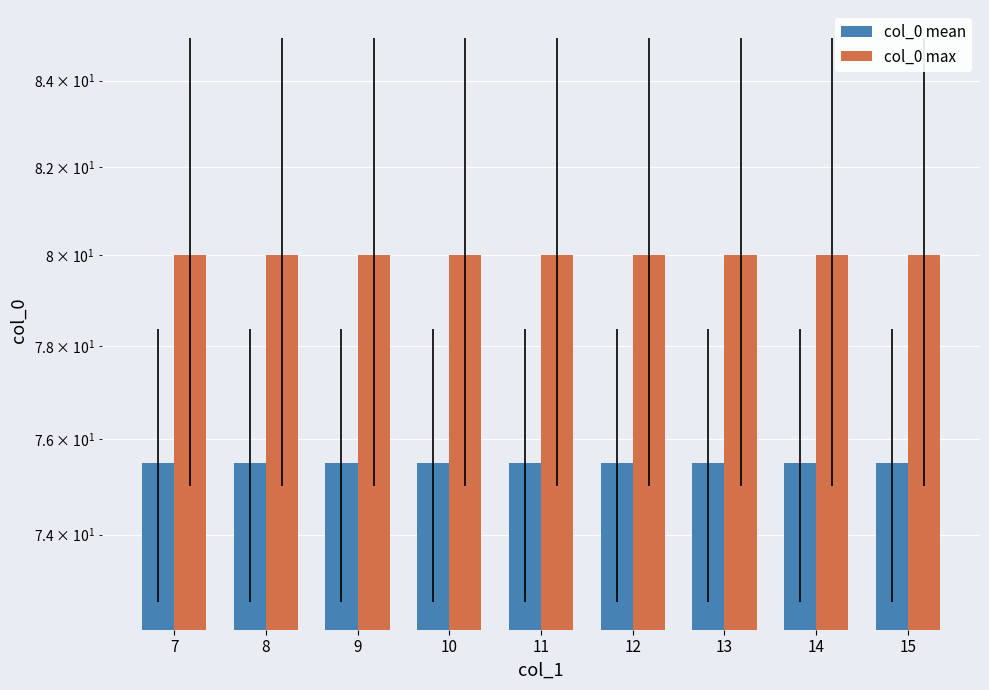

What is the difference between the highest and lowest values at 7?

4.5